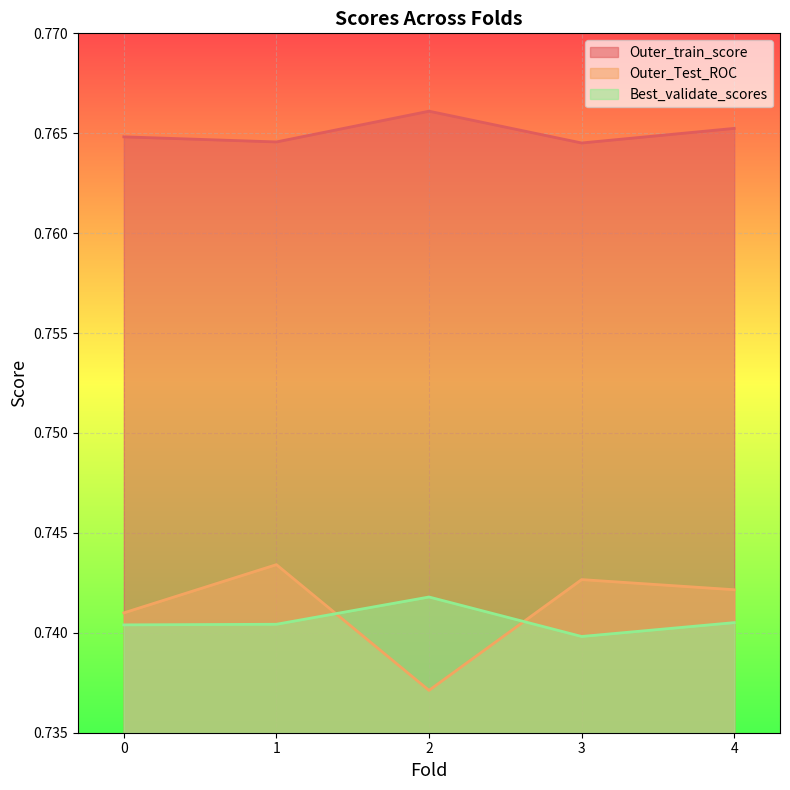

How many lines are shown in the chart?

3